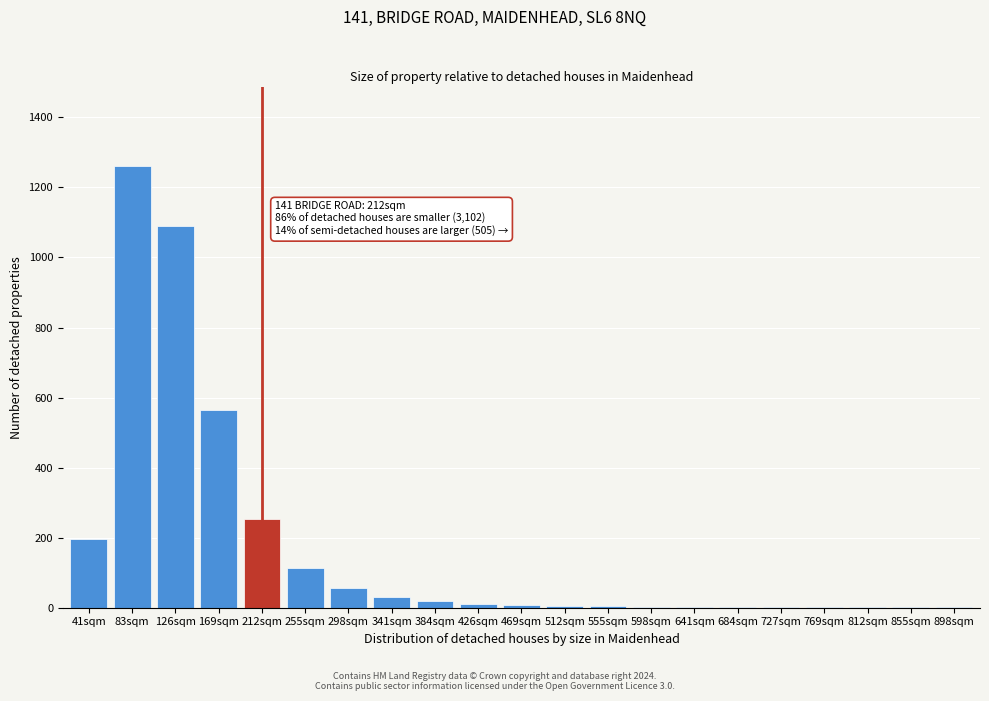

What is the greatest value displayed?

1261